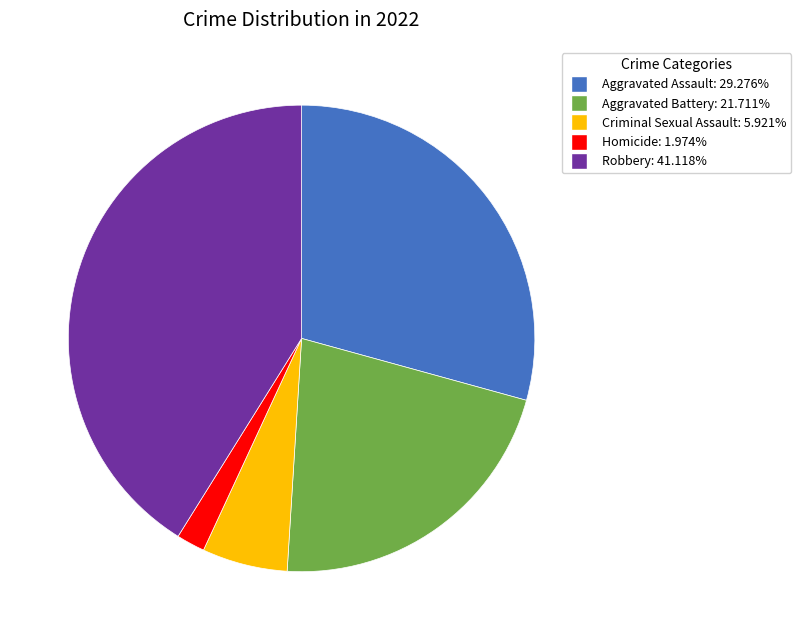

Count the number of slices in the pie.

5